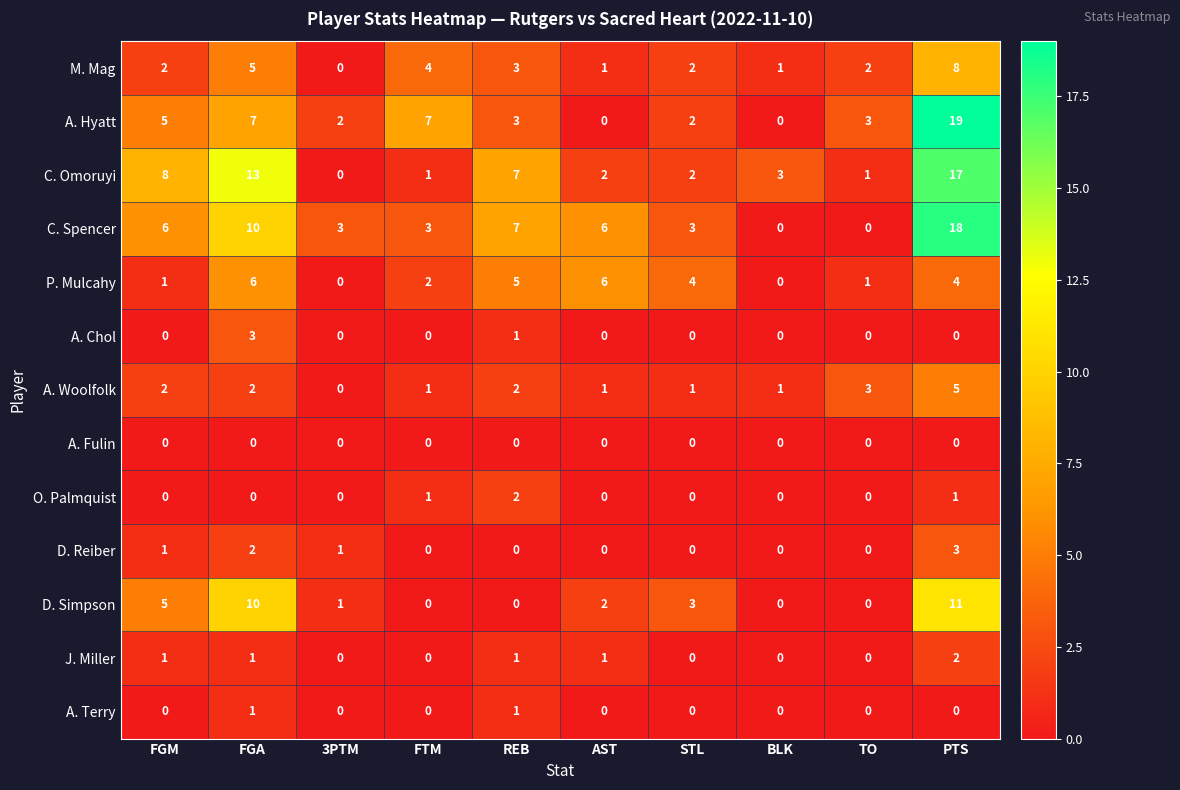

Which series has the largest range (max minus min)?

A. Hyatt